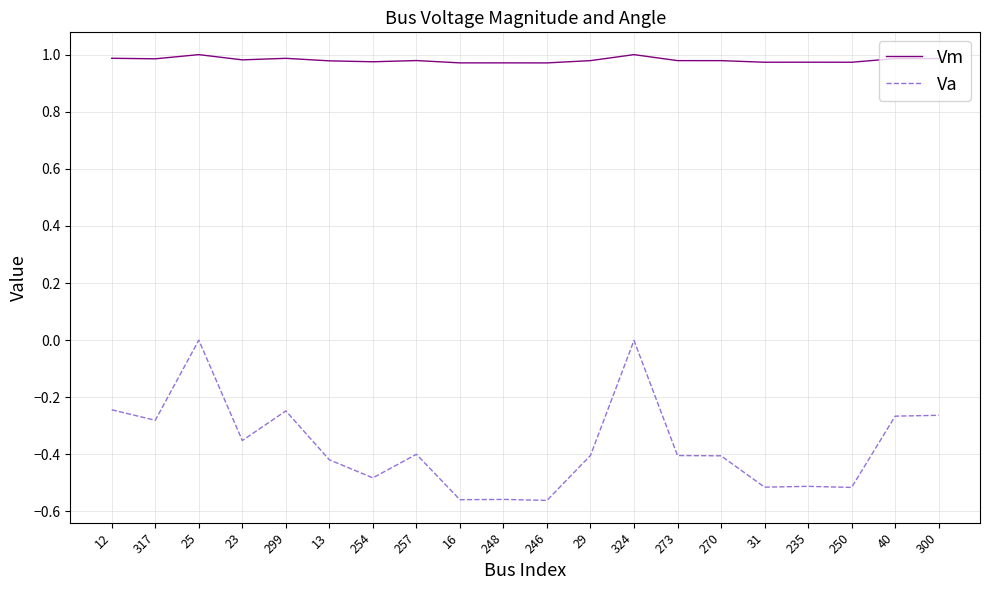

What position from the left is 12?

1